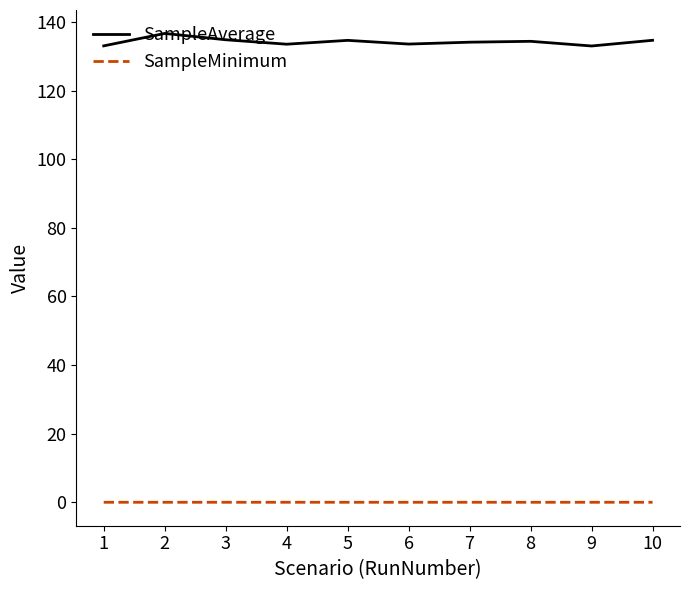

Is the value of SampleAverage at 10 greater than the value of SampleMinimum at 9?

Yes